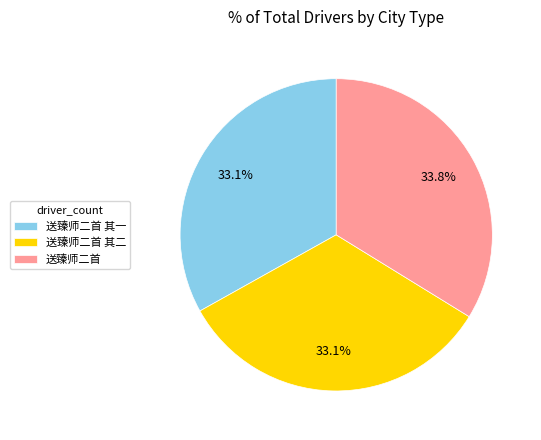

Between 送臻师二首 其一 and 送臻师二首, which is larger?

送臻师二首